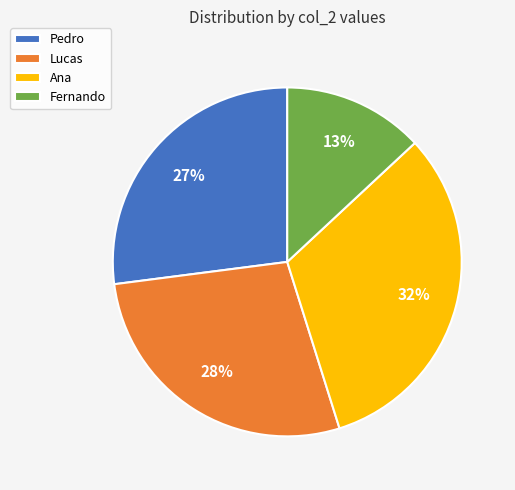

Do Lucas and Ana together represent more than half of the pie?

Yes